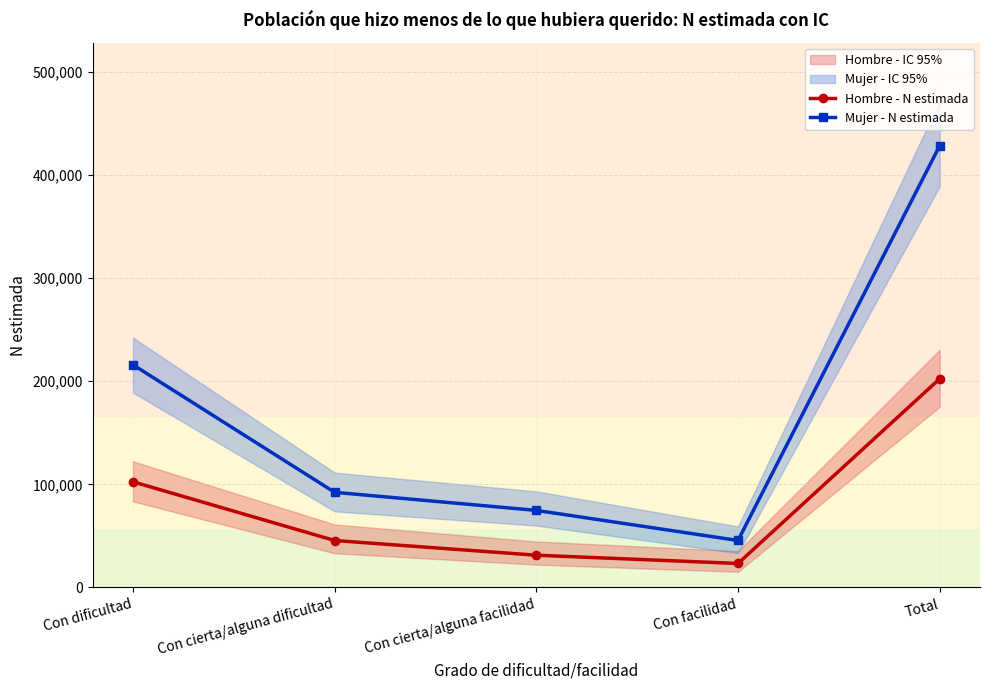

The value of Hombre - N estimada at Con cierta/alguna facilidad is 8099. True or false?

False